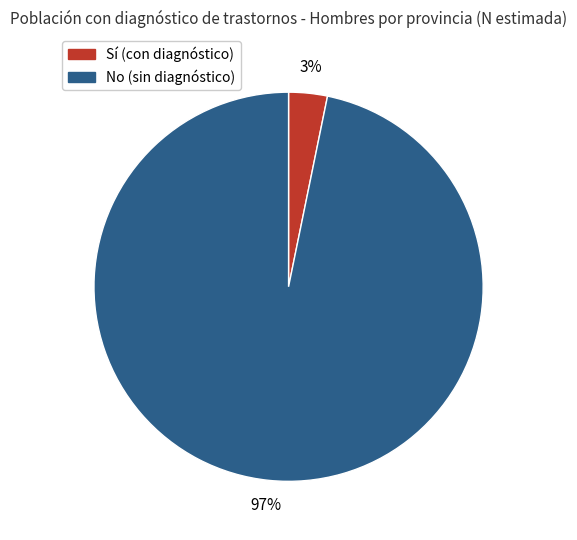

Does any single category account for the majority?

Yes